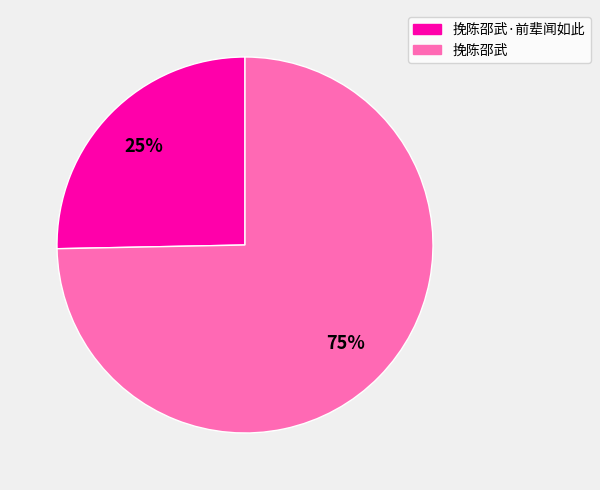

Is there a majority slice in this chart?

Yes